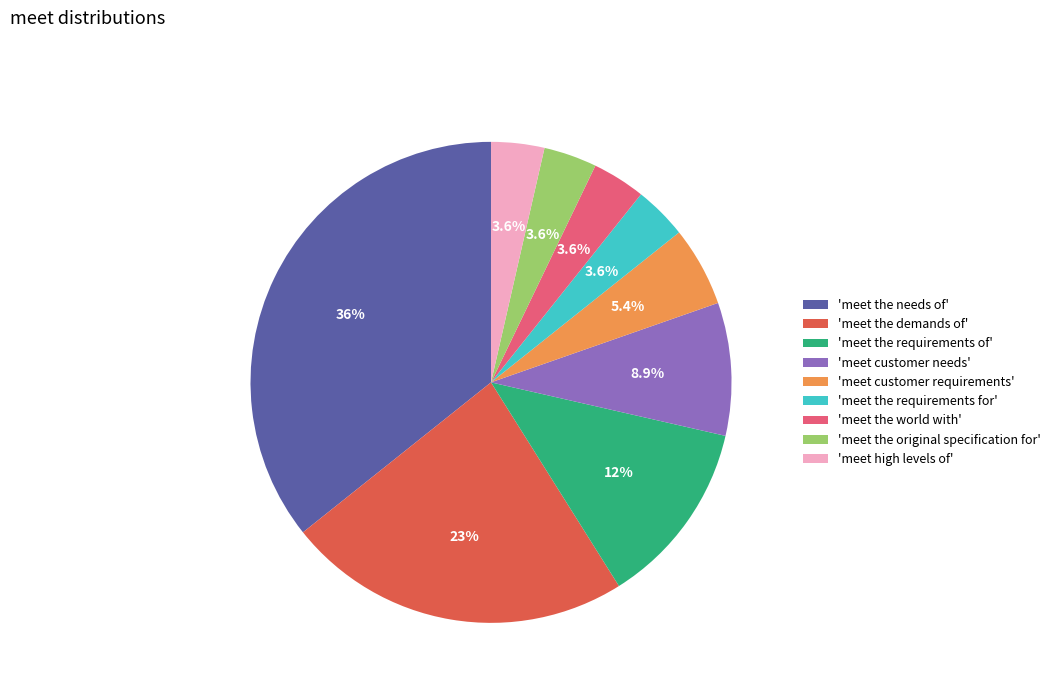

What is the largest slice in the pie chart?

'meet the needs of'